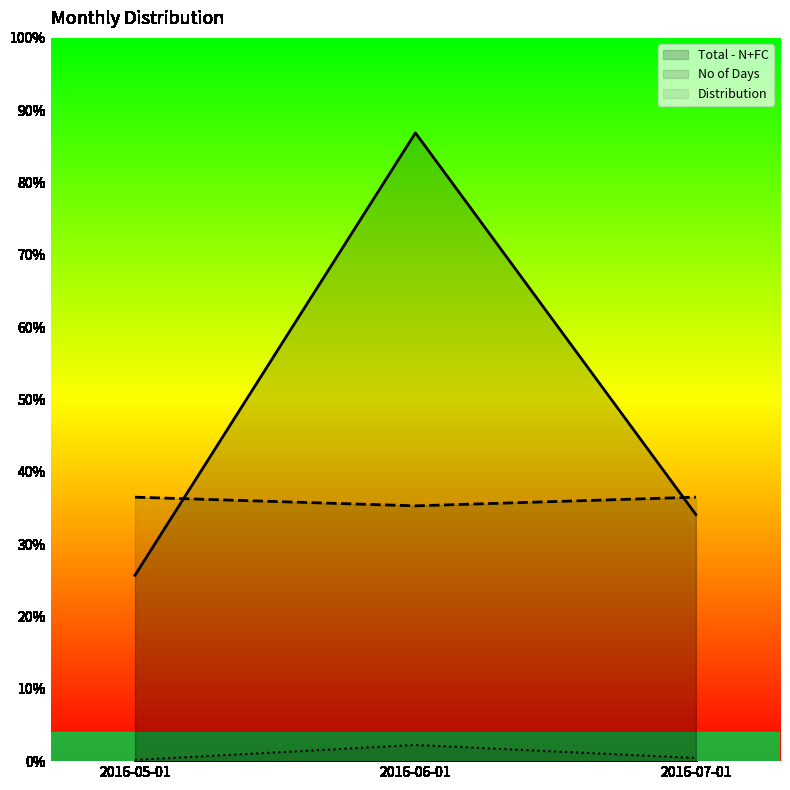

Which series changed the most between 2016-05-01 and 2016-06-01?

Total - N+FC